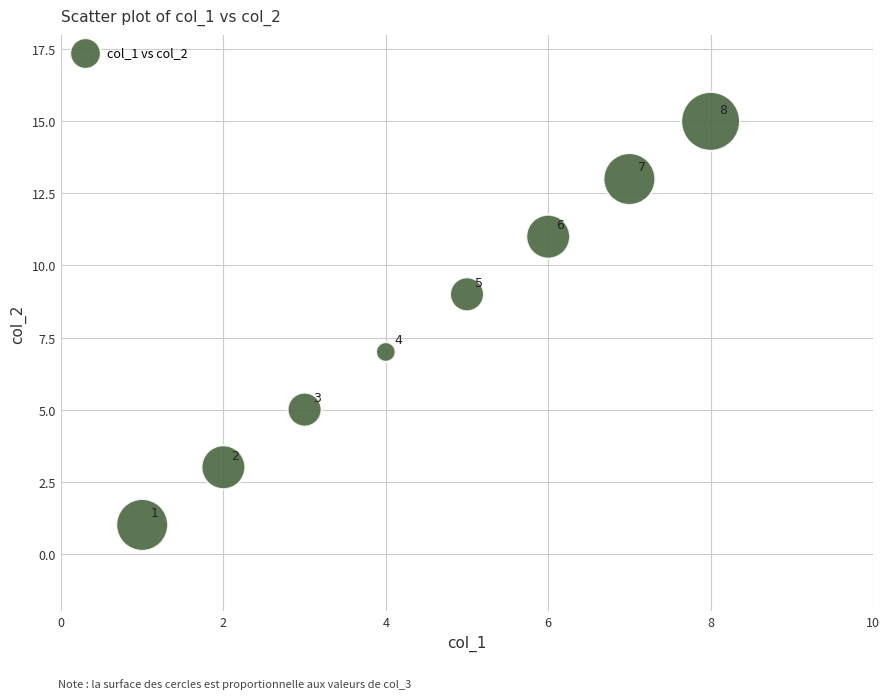

What is the average X value?

4